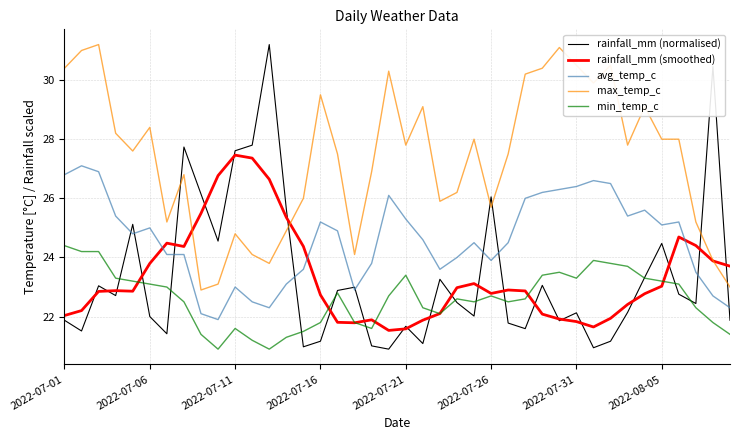

Which series has the widest spread of values?

rainfall_mm (normalised)